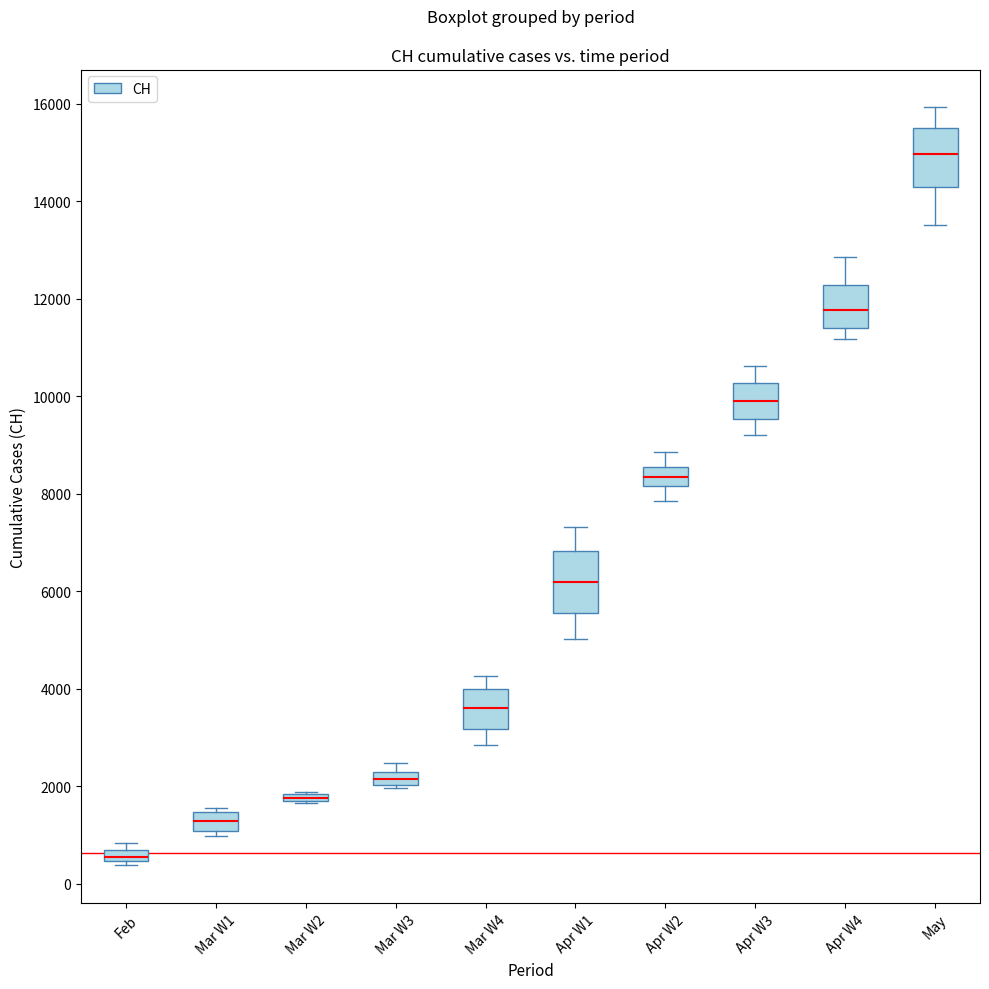

Where is the upper edge of the box for Mar W1 on the y-axis? The values are not printed on the chart, so give them approximately, as read against the axis.

1400